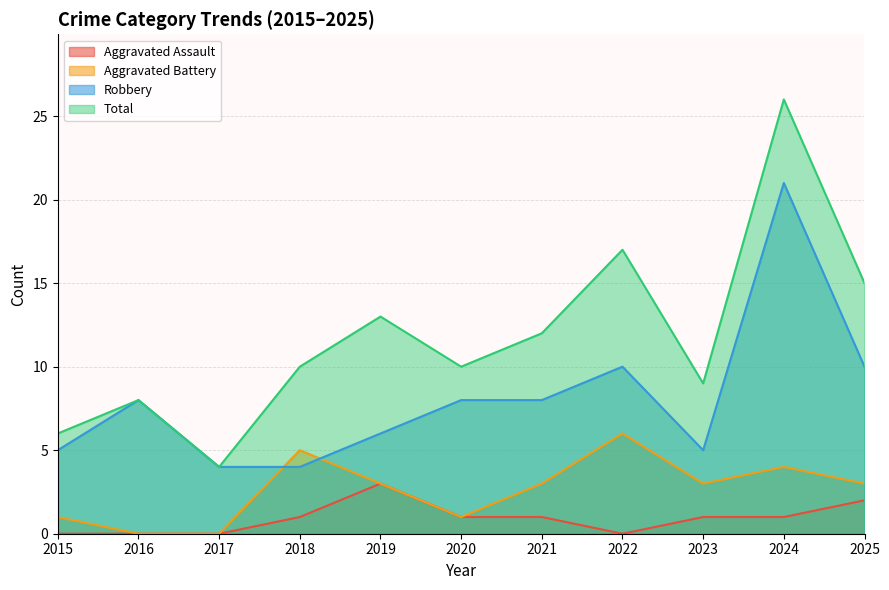

What is the value of the Total point at the 8th from the left?

17